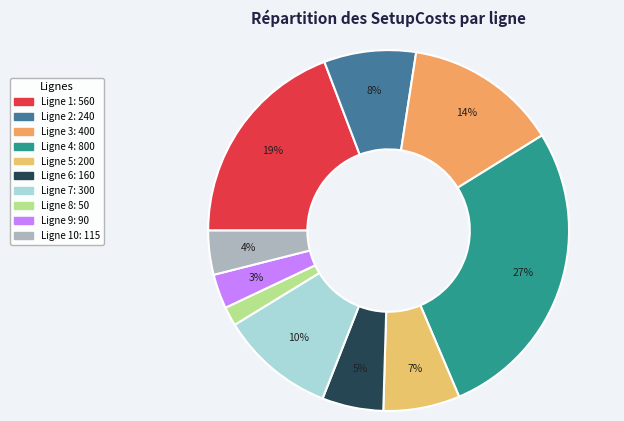

How many slices are in this pie chart?

10